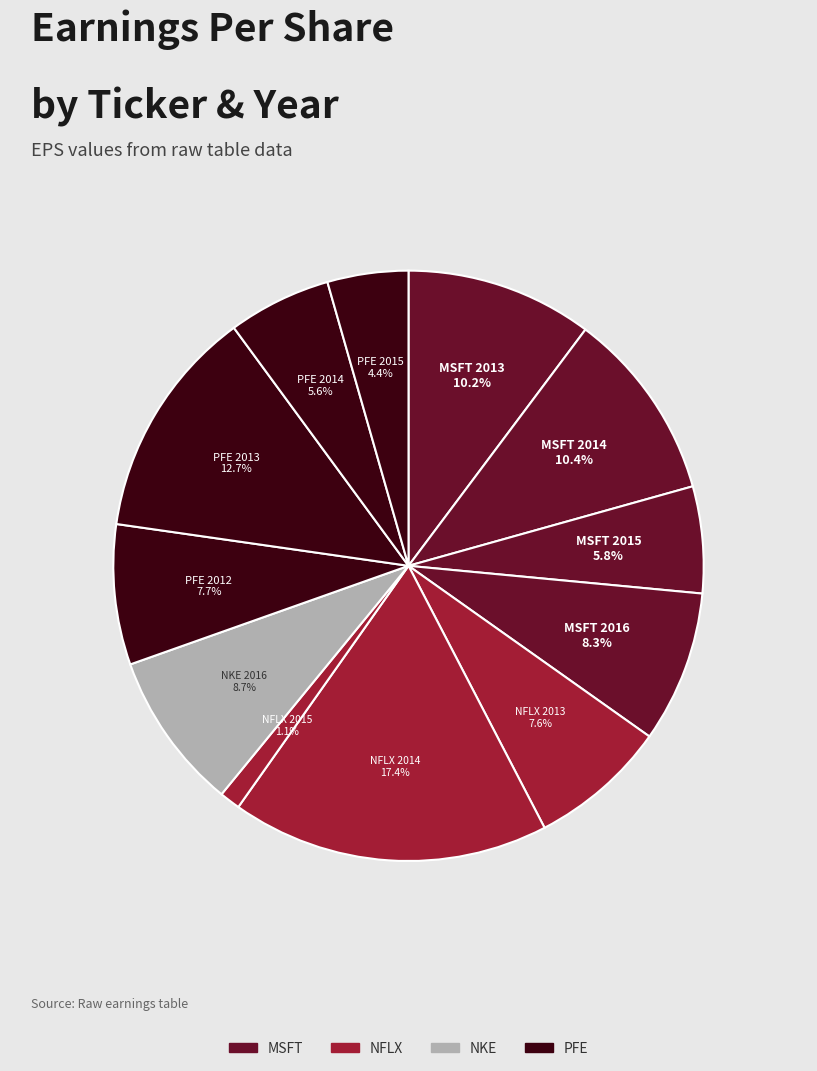

How many segments does this pie chart have?

12